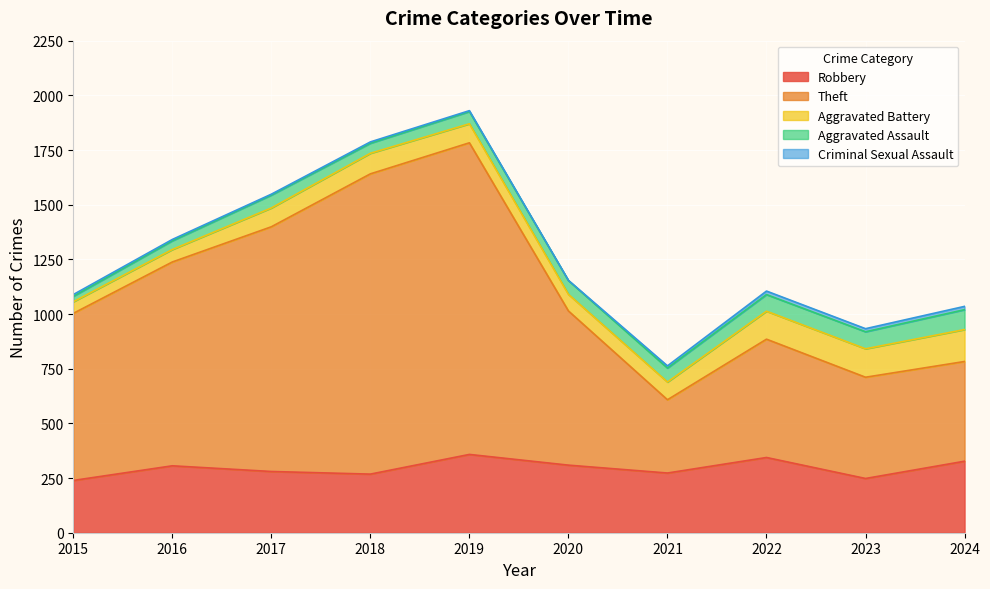

How many data points in Theft are less than 764?

5